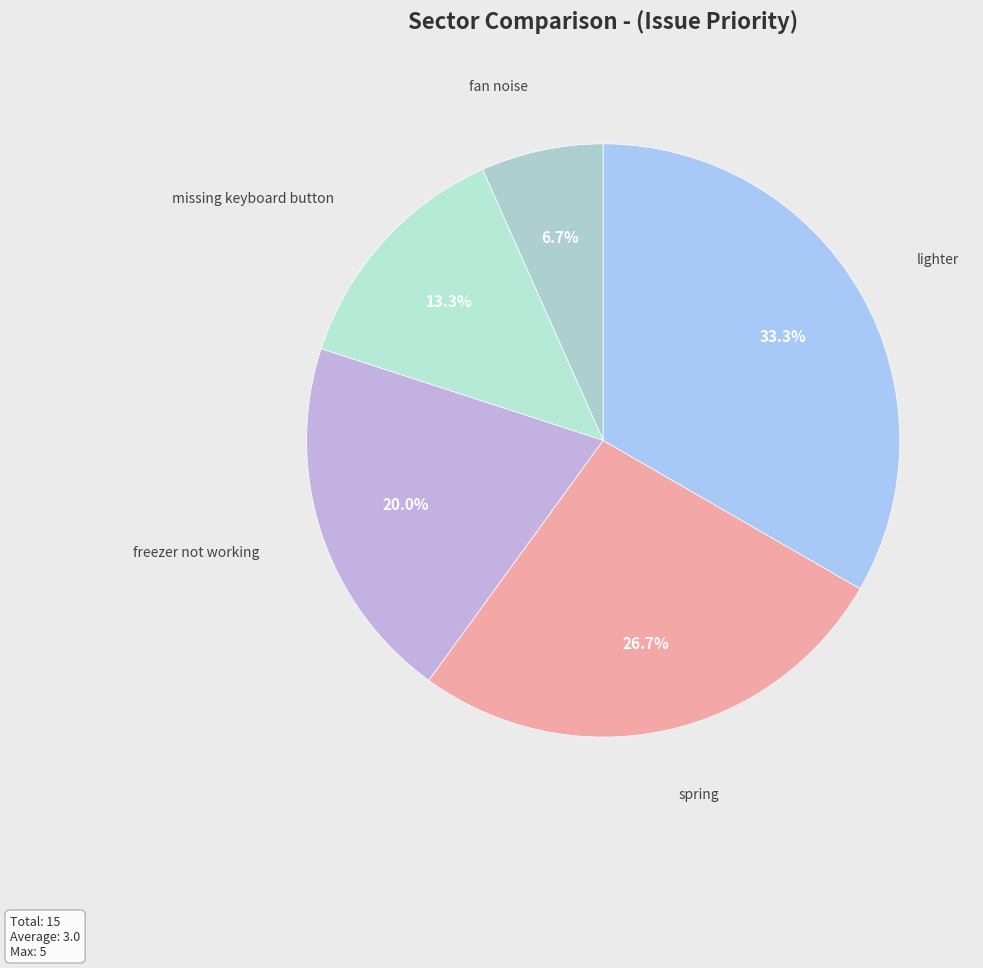

What is the largest slice in the pie chart?

lighter